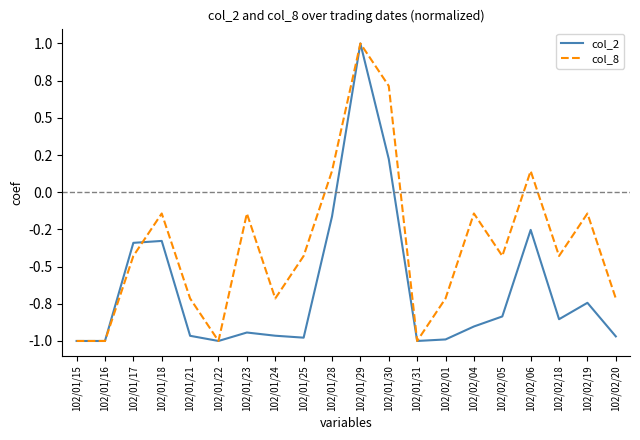

What position from the right is 102/01/29?

10